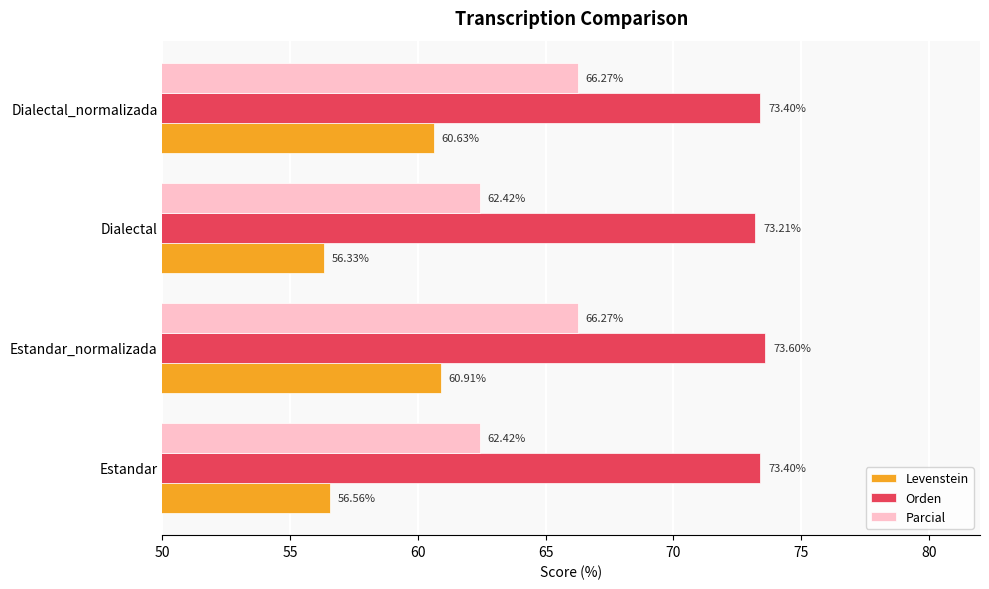

What is the spread (max minus min) of values at Dialectal_normalizada?

12.8